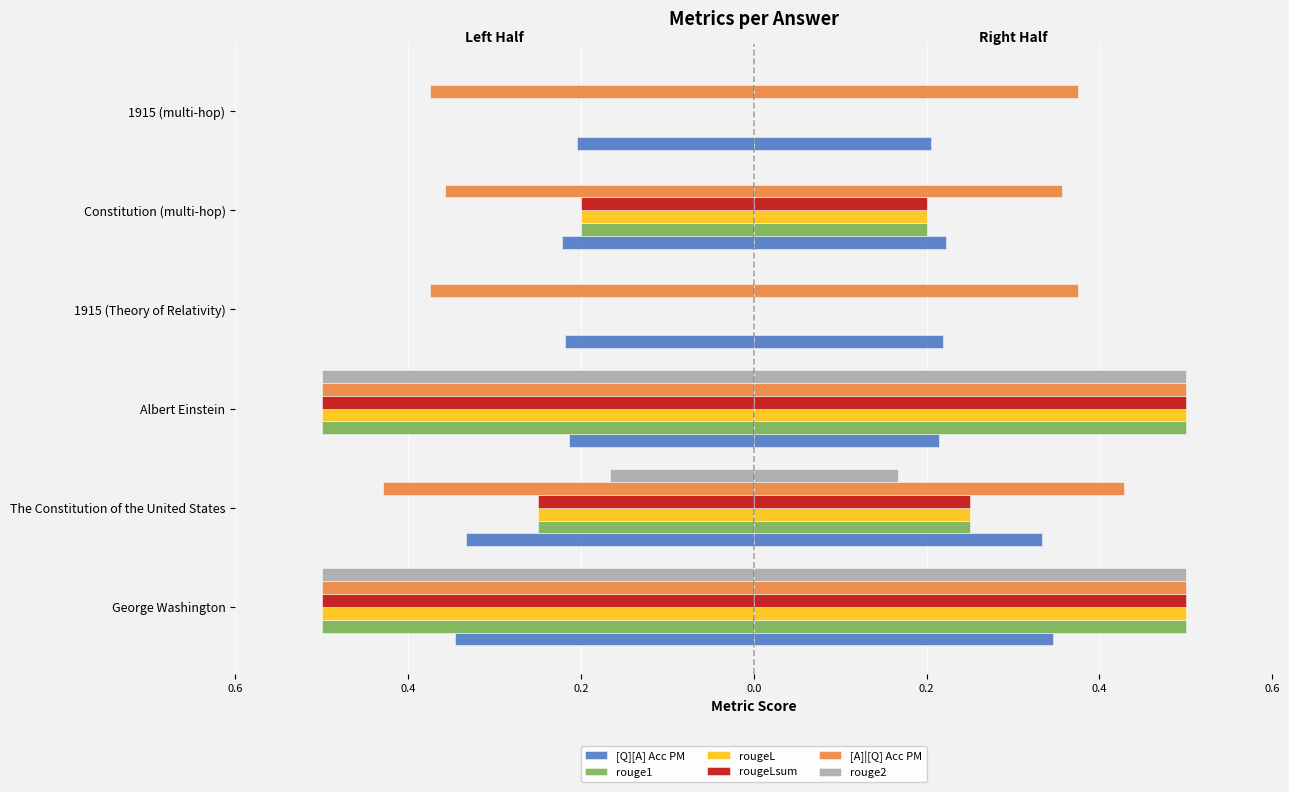

Count the number of categories in the chart.

6